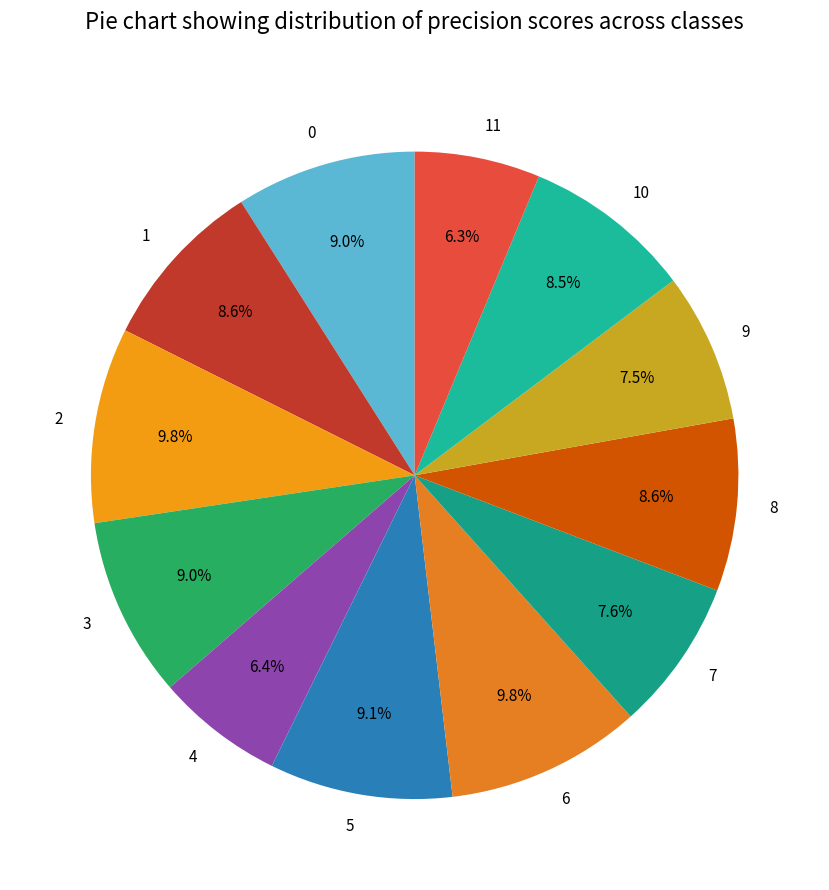

To the nearest percent, what is the difference between the largest and smallest slice percentages?

3%